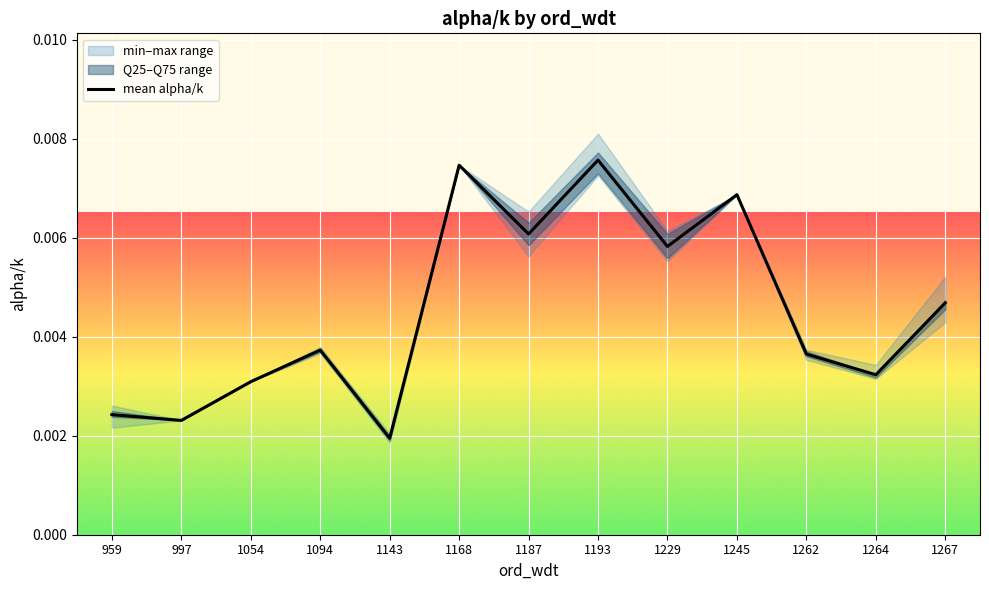

Is it true that the value at 1245 is 0.0?

True